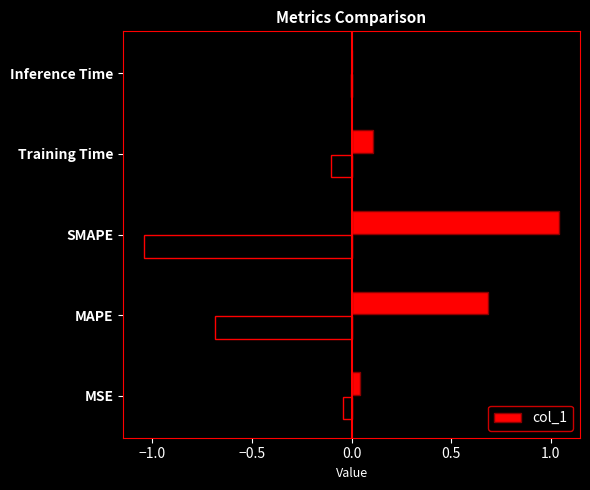

The value at SMAPE is 1.5. True or false?

False